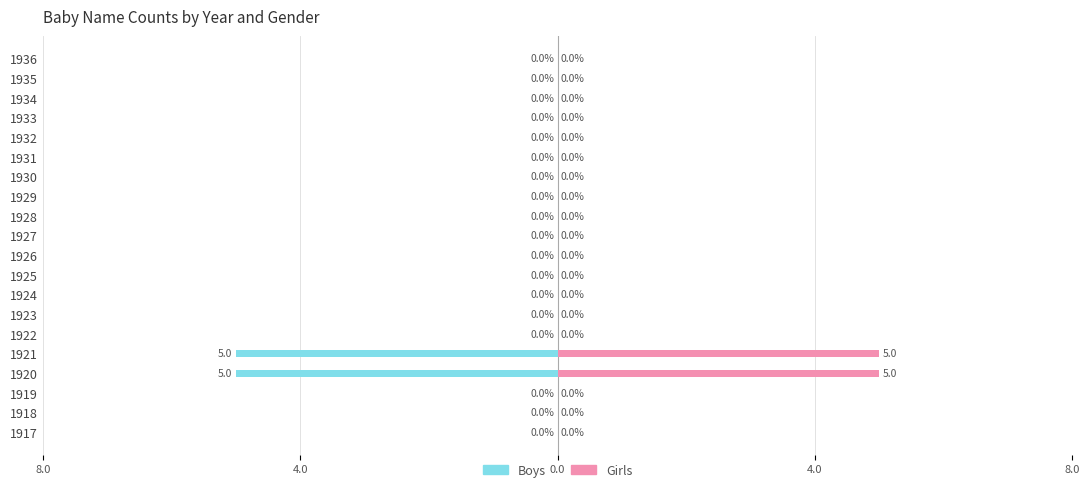

Does the chart contain any negative values?

Yes